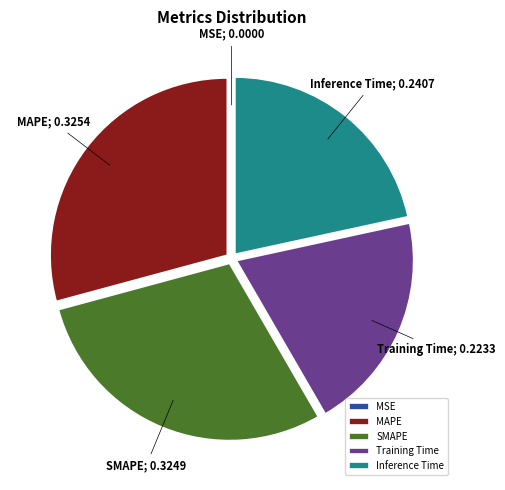

True or false: SMAPE accounts for 29% of the total.

True